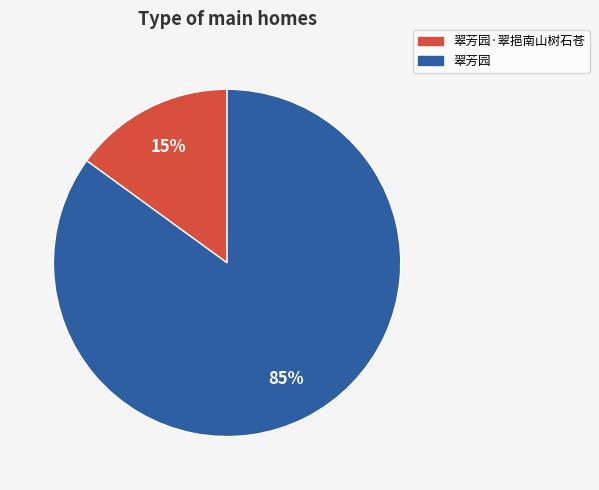

To the nearest percent, what is the difference between the largest and smallest slice percentages?

70%